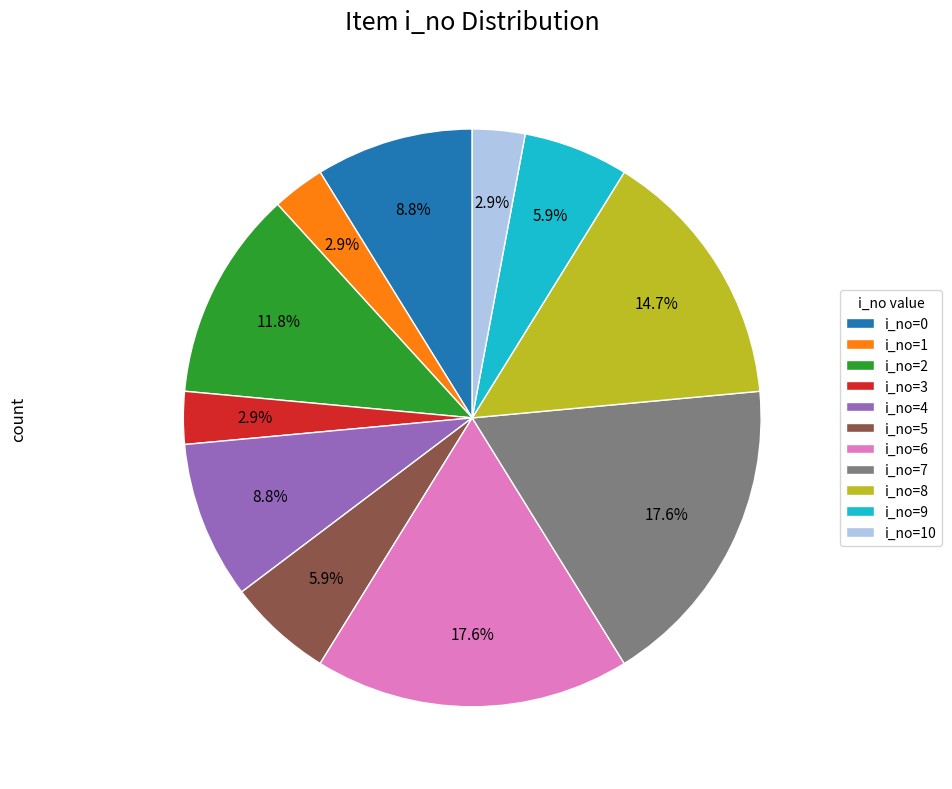

Does i_no=4 account for over 50% of the chart?

No